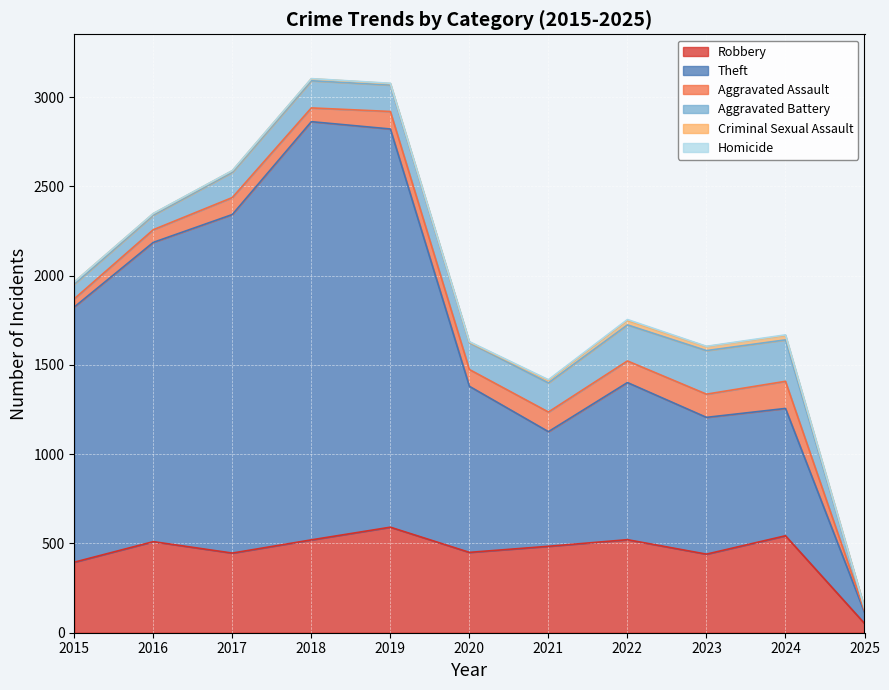

What is the value of the Robbery point at the 2nd from the left?

510